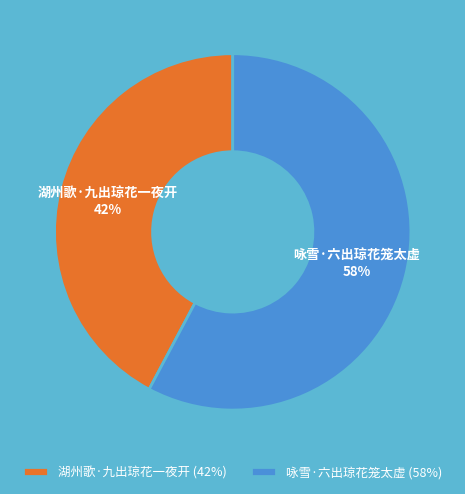

How many slices are in this pie chart?

2